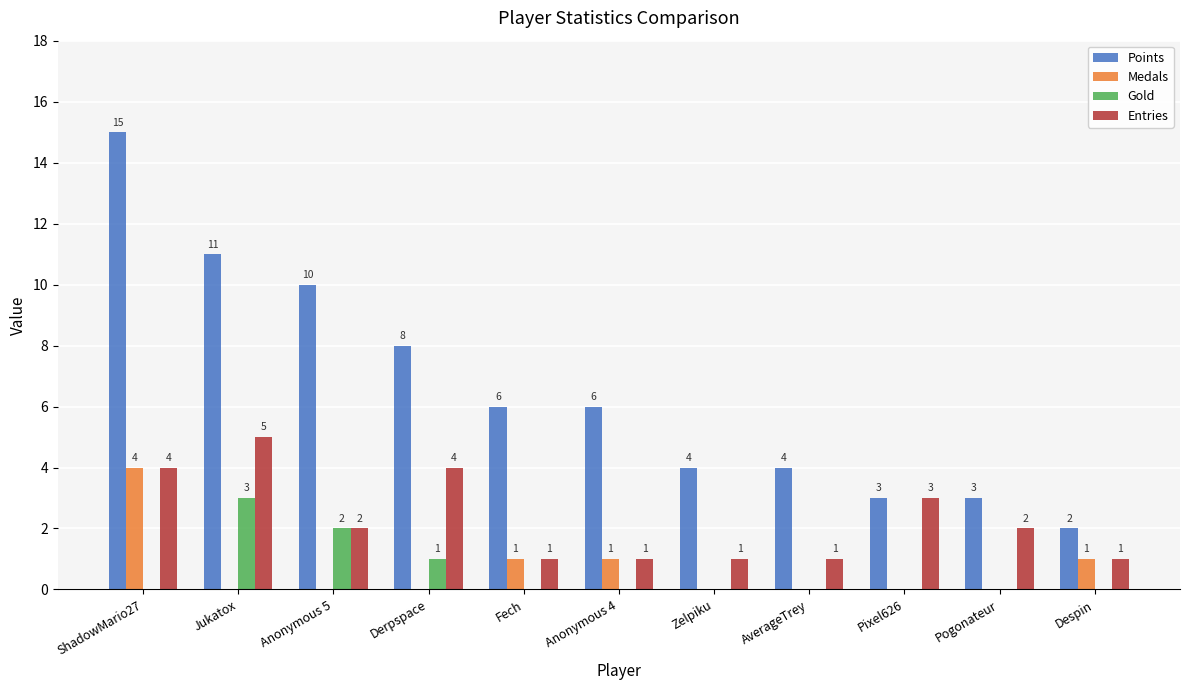

How many positive values does the Gold series have?

3